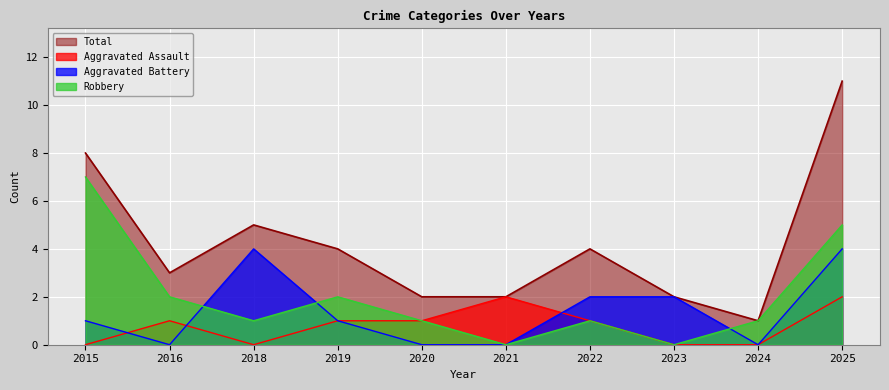

What is the sum of all Robbery values?

20